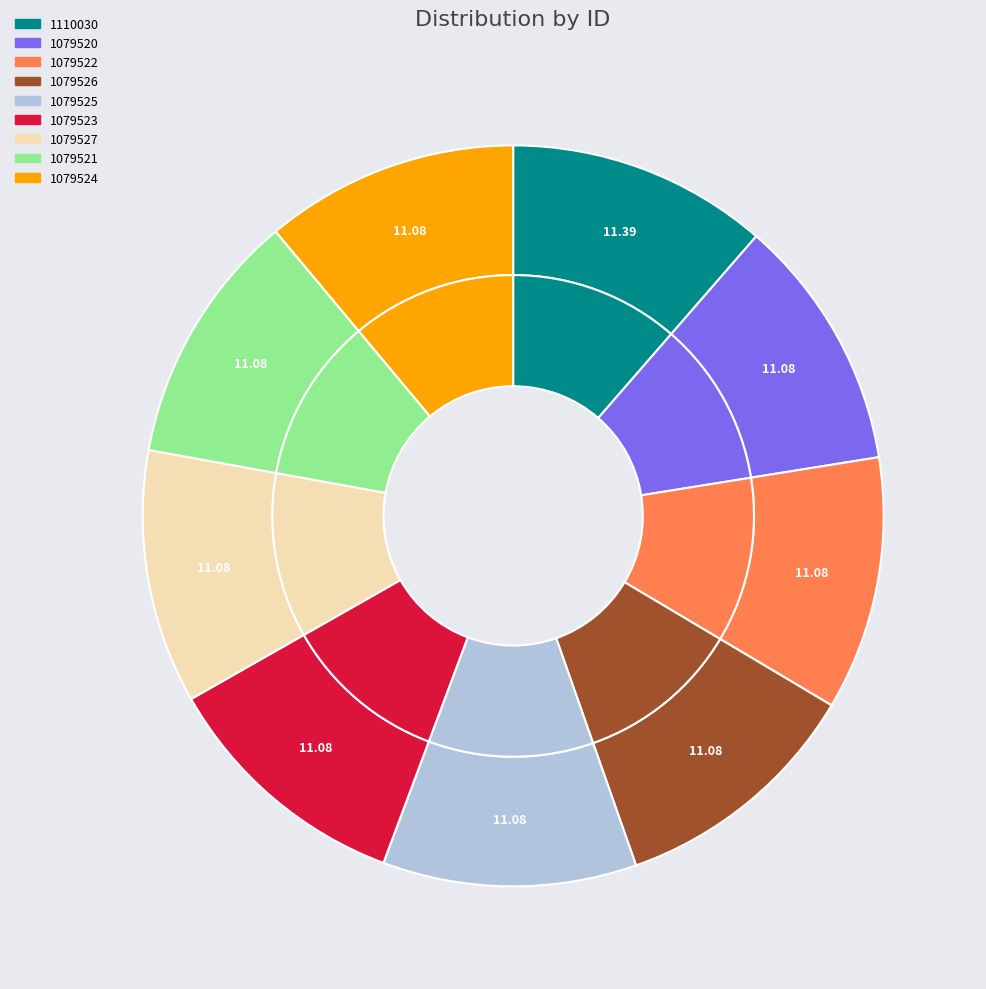

Which has a higher value, 1079522 or 1079527?

1079527